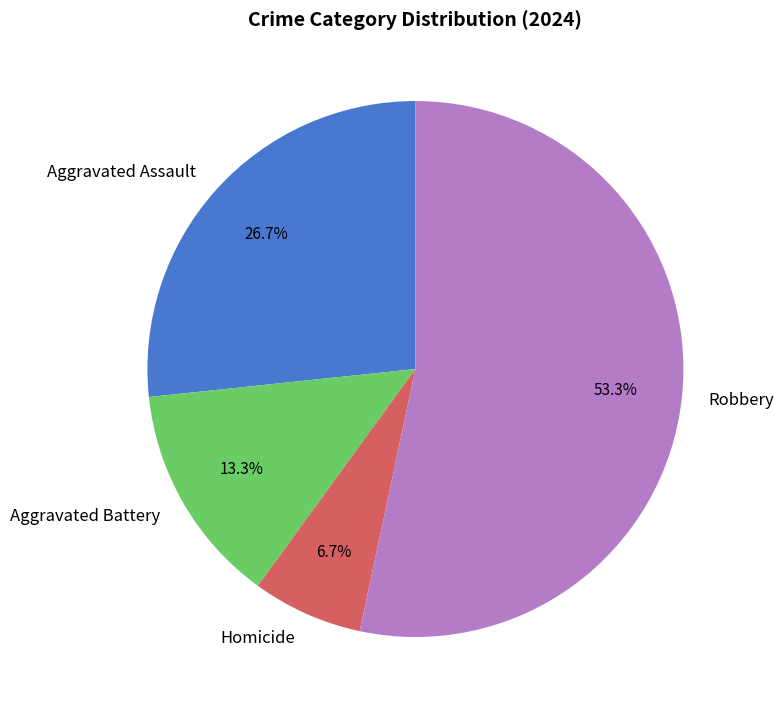

How many slices are in this pie chart?

4